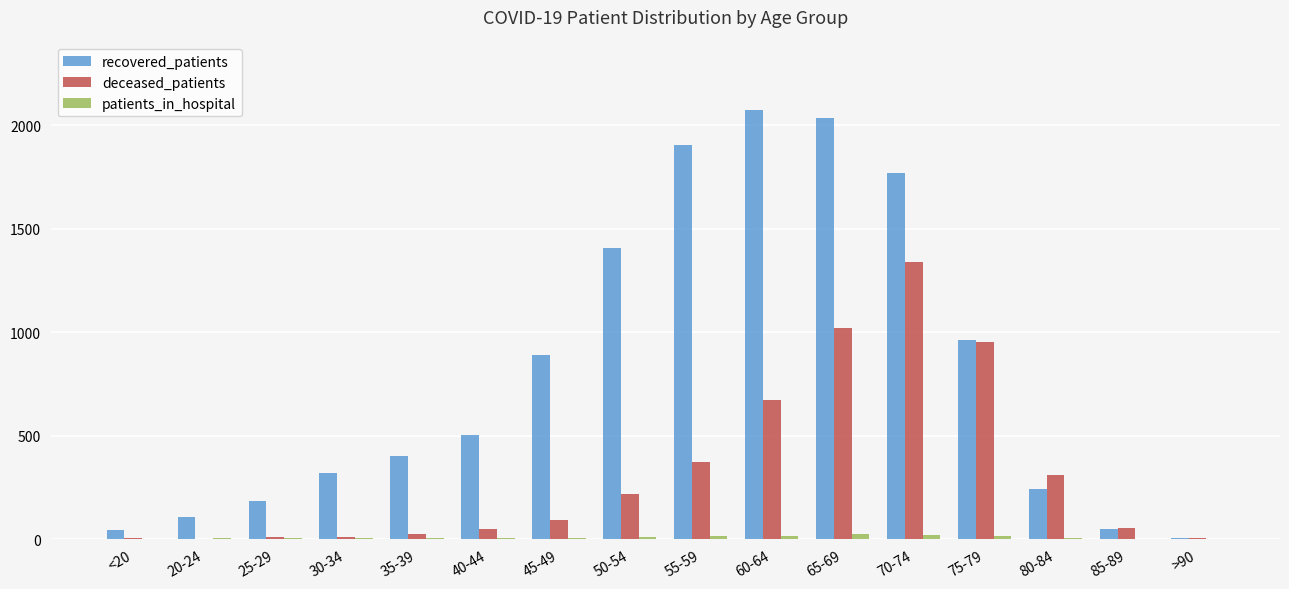

Which series changed the most between 25-29 and 75-79?

deceased_patients